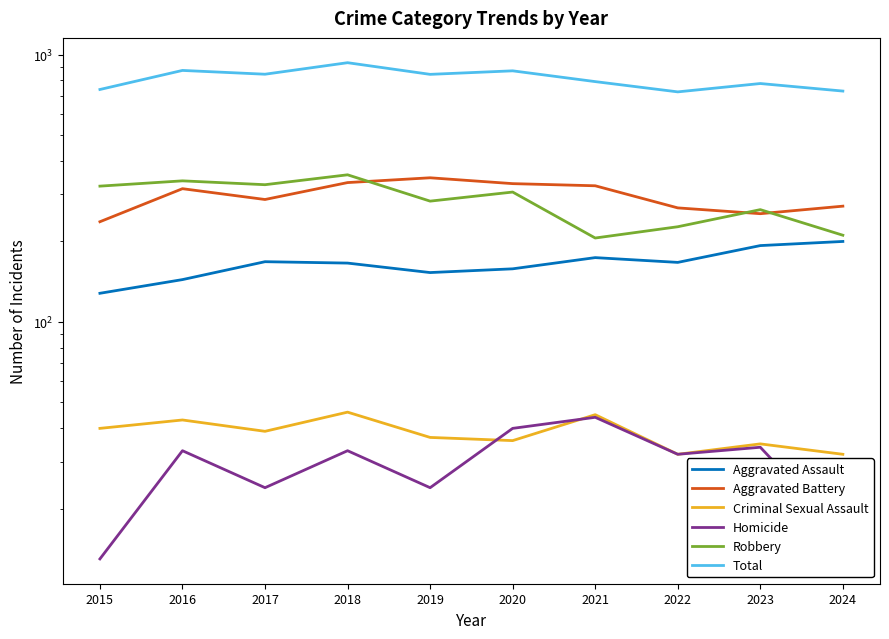

The value of Aggravated Battery at 2021 is 323. True or false?

True